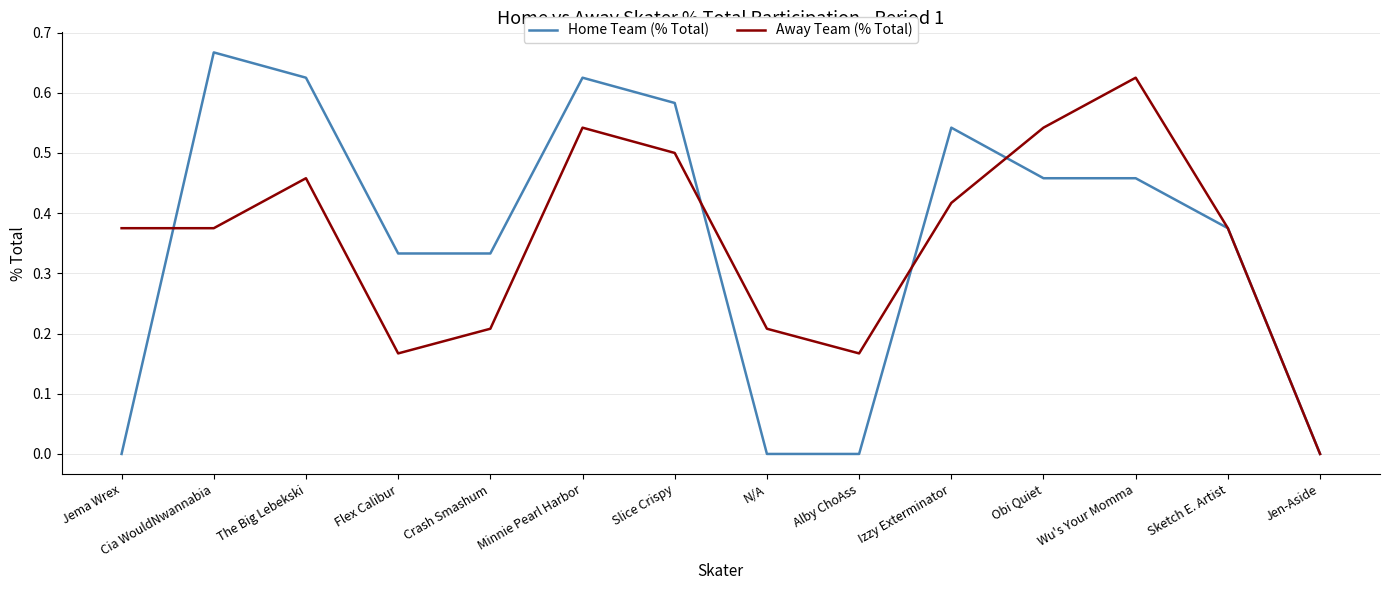

True or false: Away Team (% Total) has more than 0 points higher than both neighbors.

True